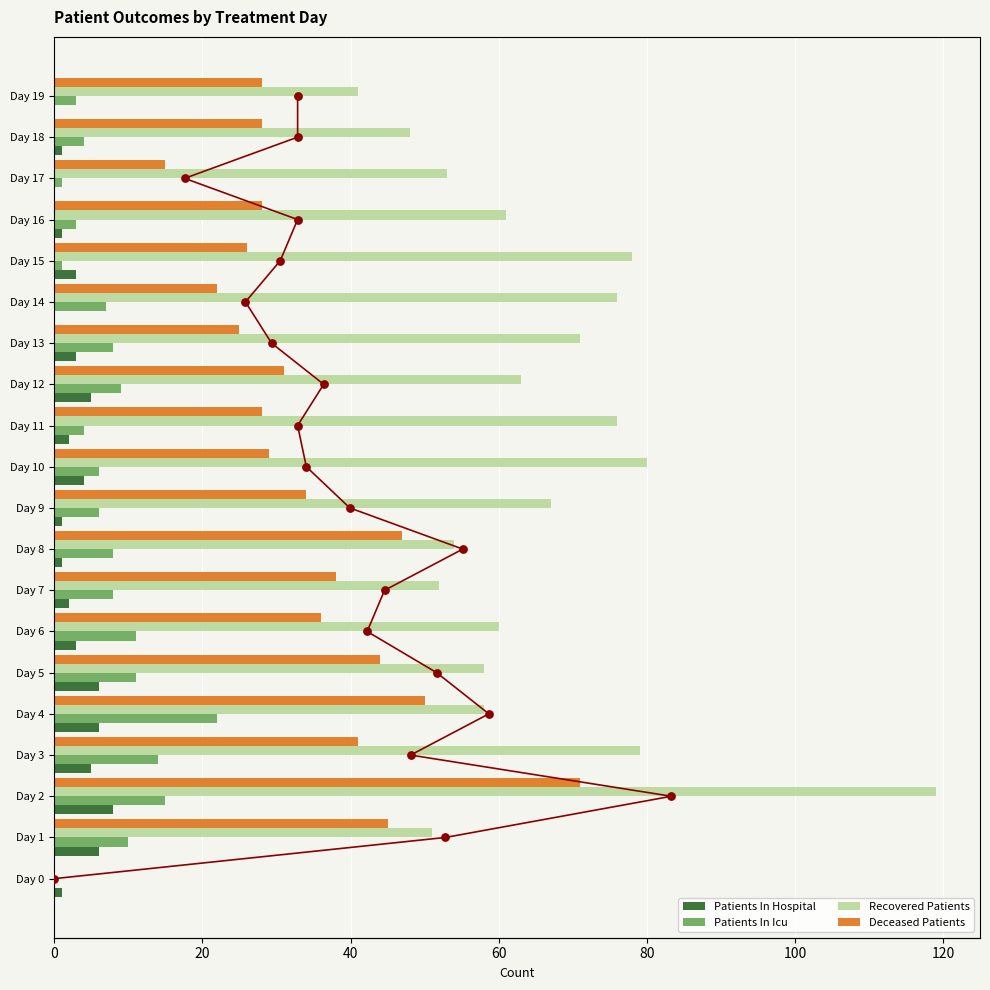

Which series has the largest total across all categories?

Recovered Patients